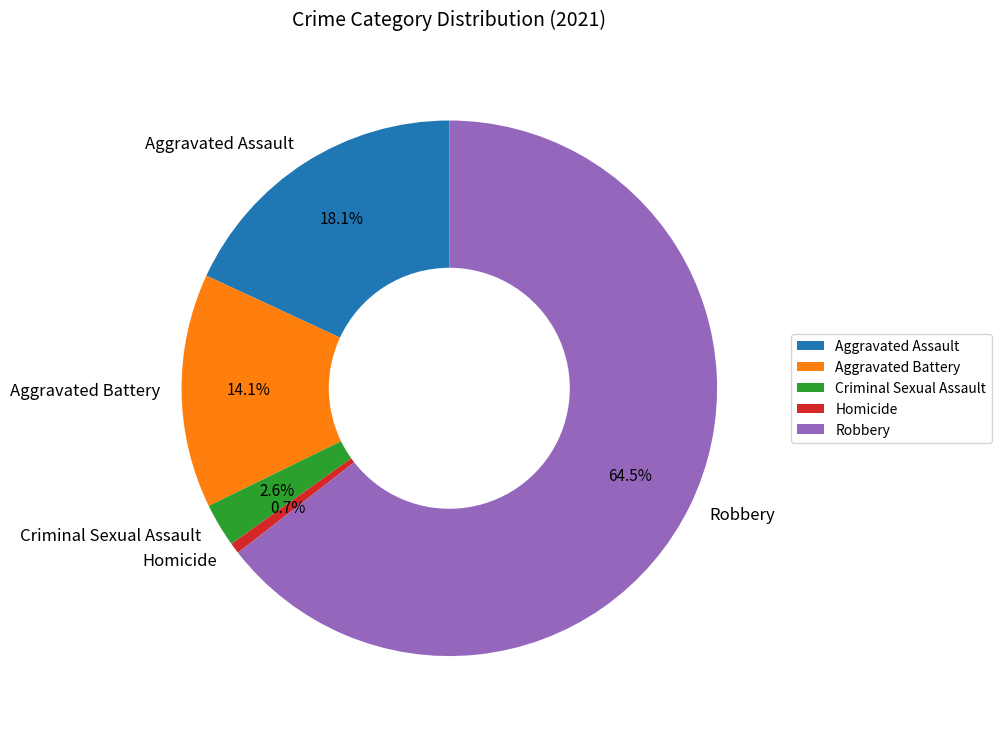

Combined, what portion of the pie is Homicide and Aggravated Battery?

14.8%